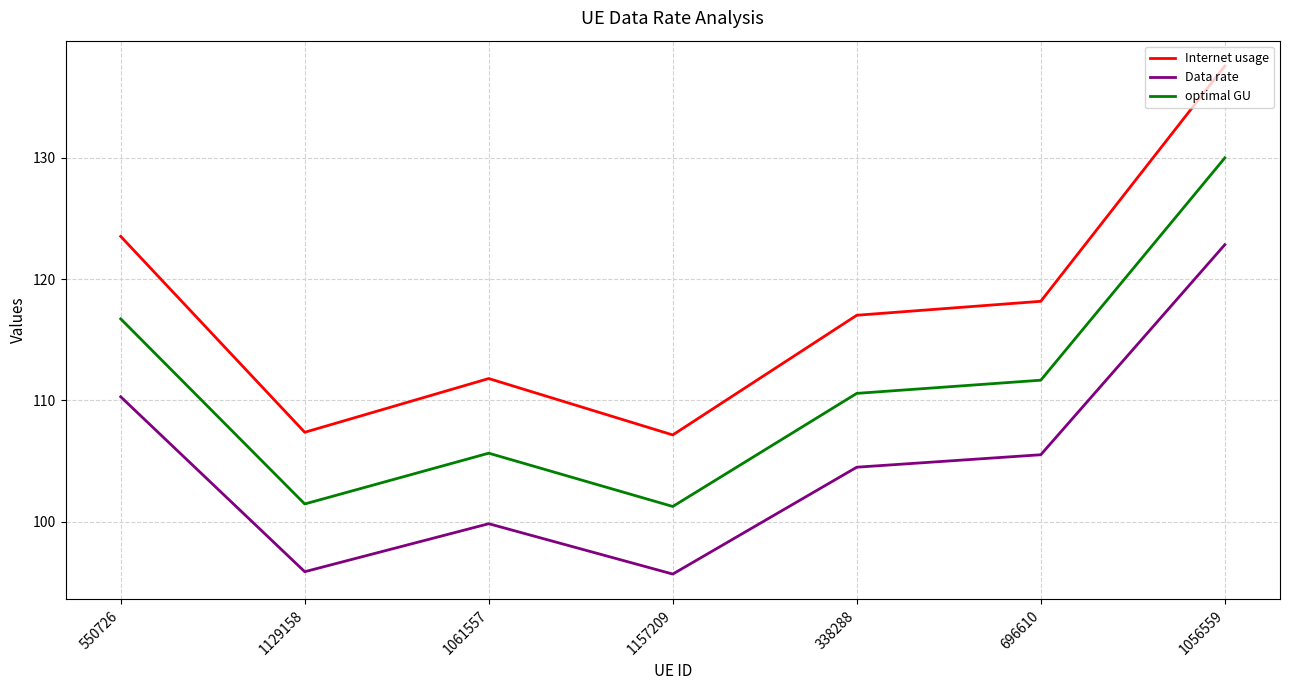

Is the value of optimal GU at 1157209 greater than the value of Internet usage at 1061557?

No